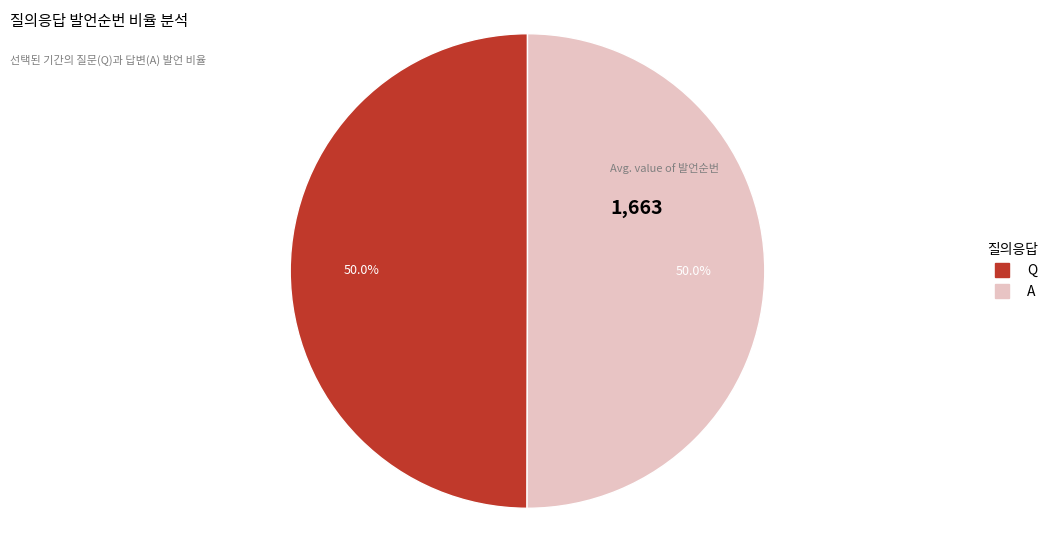

What percentage is NOT represented by Q?

50.0%